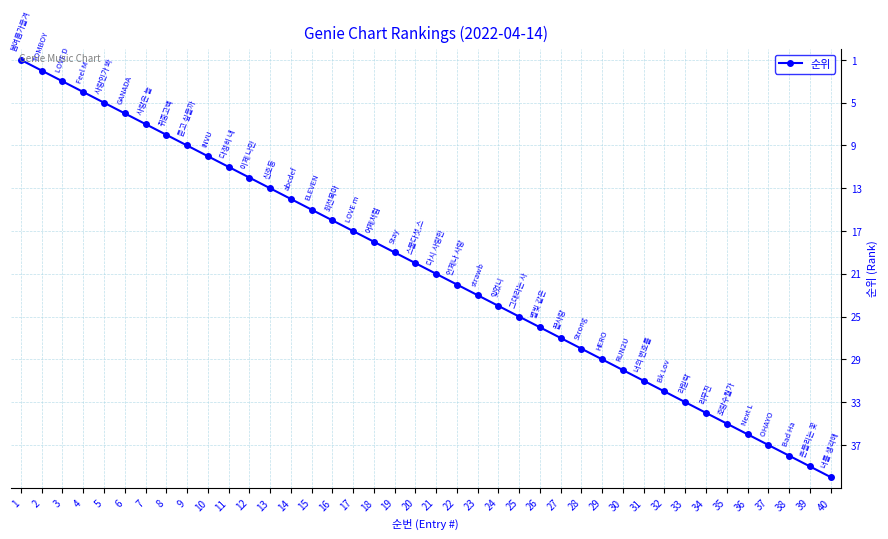

What is the value of the 5th point from the left?

5